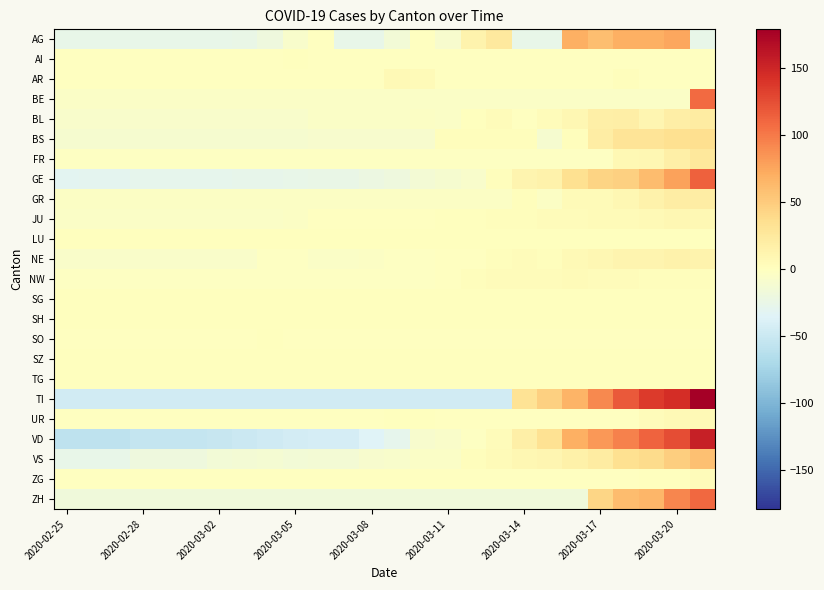

At how many categories does at least one series exceed 67?

6